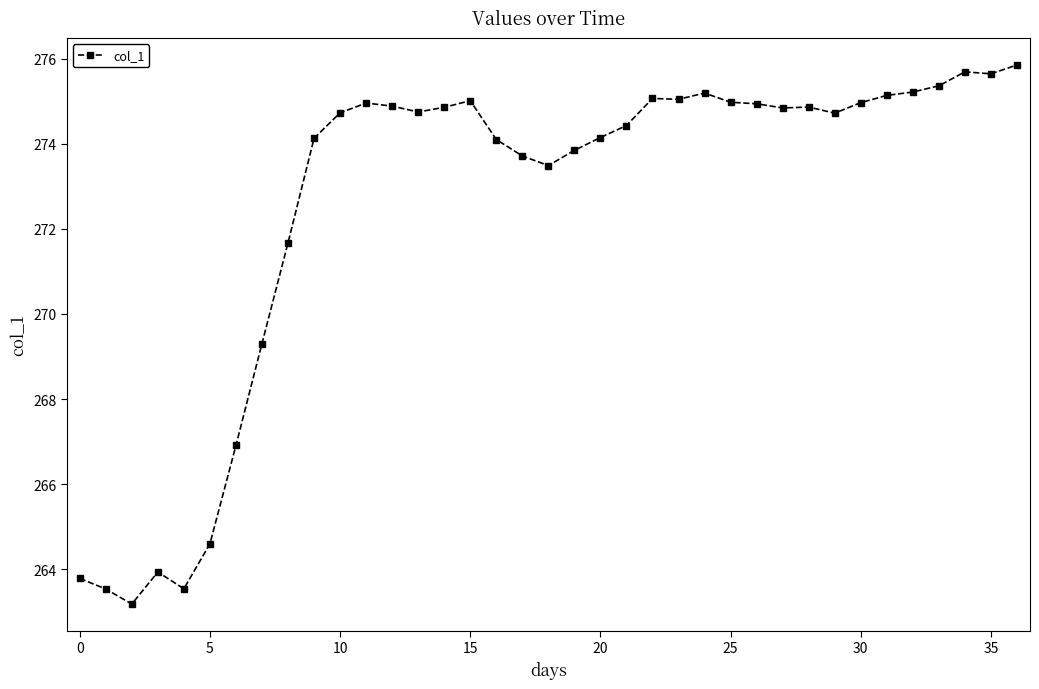

What is the maximum value shown in the chart?

275.9